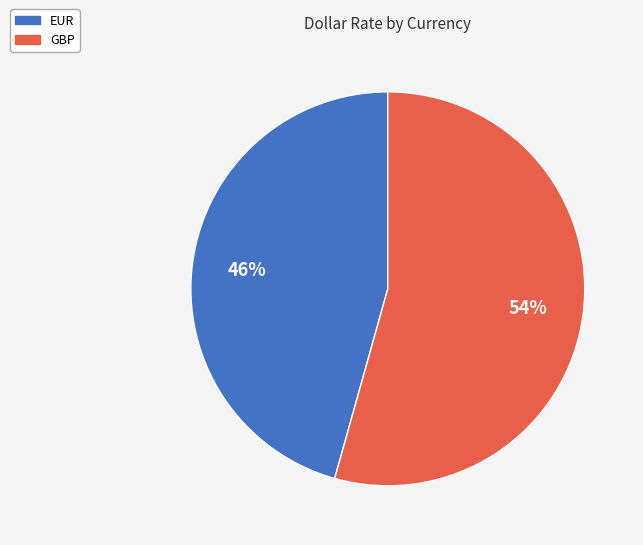

Is it true that EUR is 46% of the pie?

True